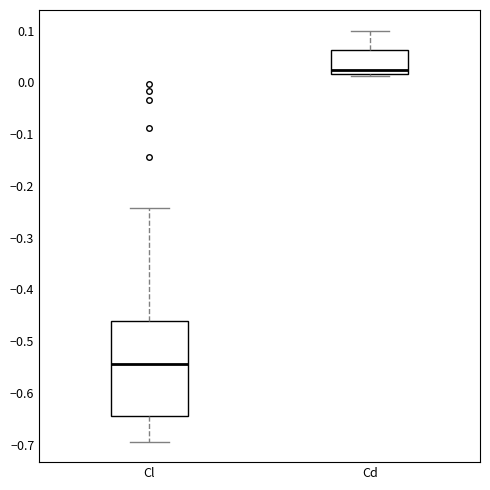

Reading left to right, transcribe this box plot: for each box, give where its median line is, the range the box spans, and where its two whiskers end, as read against the y-axis. The values are not printed on the chart, so give them approximately, as read against the axis.

Cl: median -0.54, box -0.64 to -0.46, whiskers -0.69 to -0.24
Cd: median 0.02 (just above the box's lower edge), box 0.02 to 0.06, whiskers 0.01 to 0.10